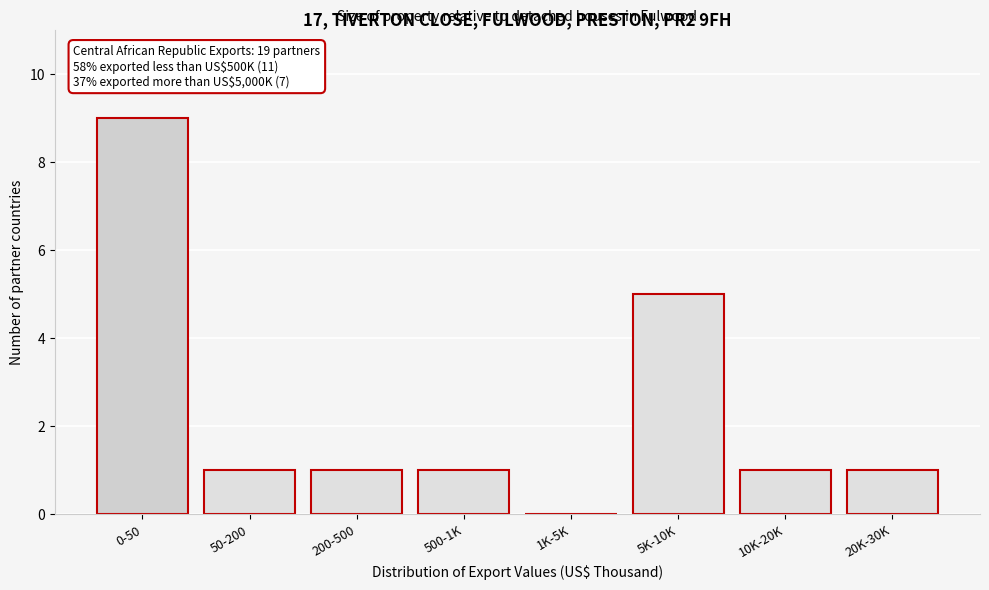

Reading right to left, what are all the values shown in this chart?

20K-30K=1	10K-20K=1	5K-10K=5	1K-5K=0	500-1K=1	200-500=1	50-200=1	0-50=9